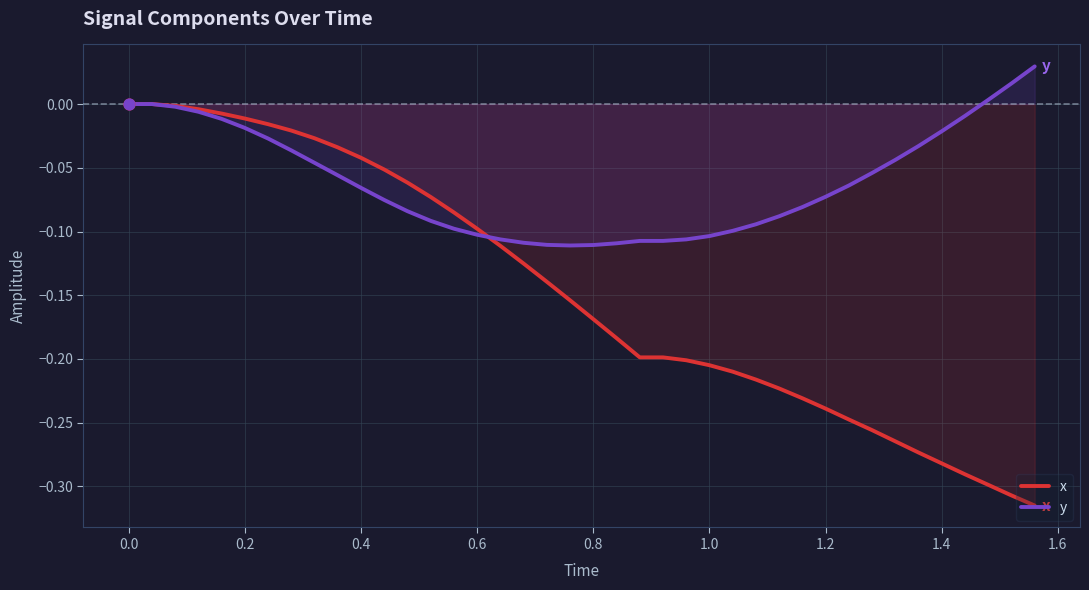

Which series has the largest Y range (max minus min)?

x